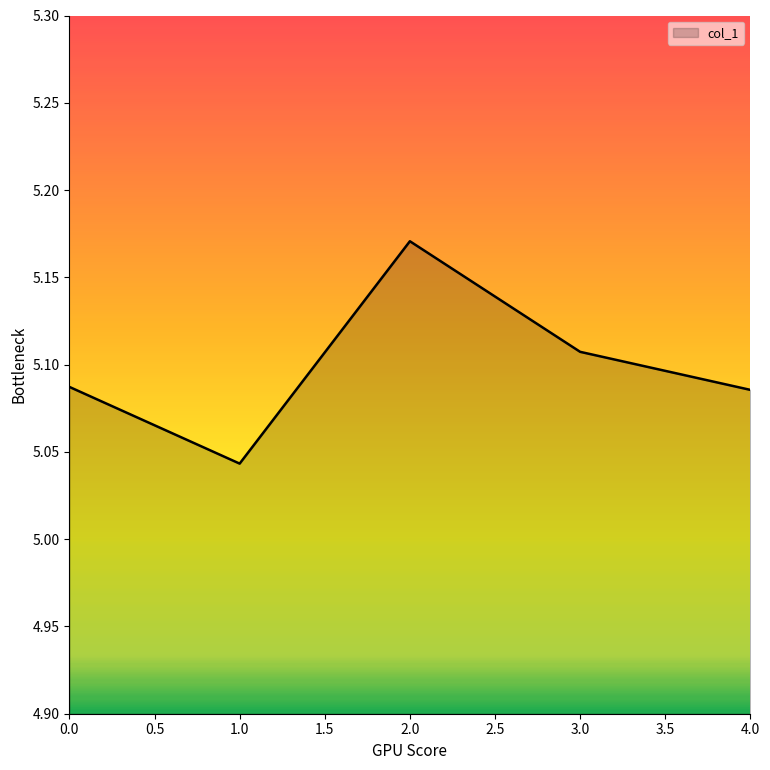

At which category does the chart reach its minimum across all series?

1.0